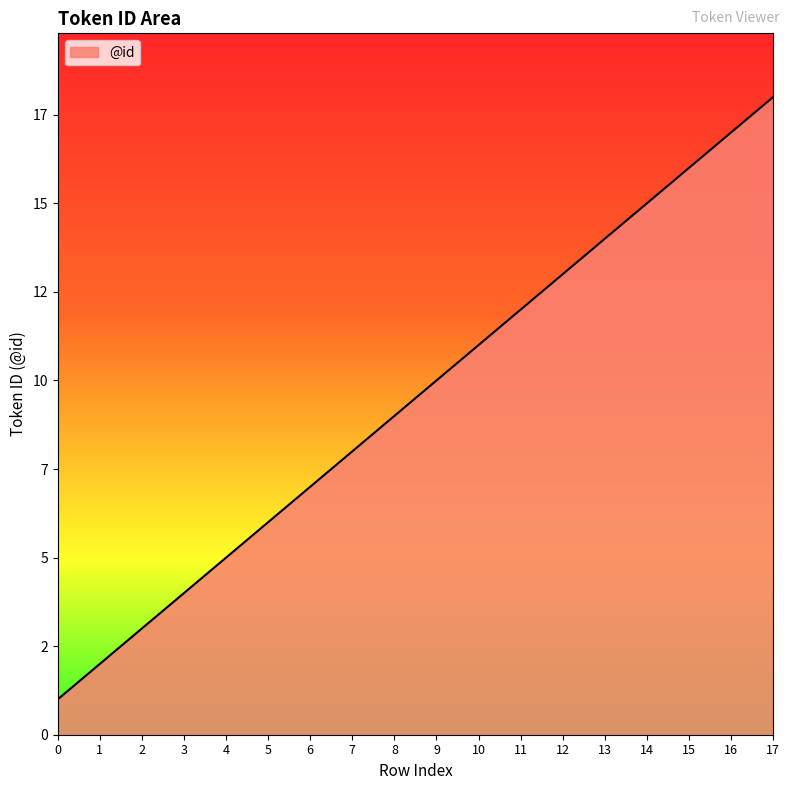

What is the greatest value displayed?

18